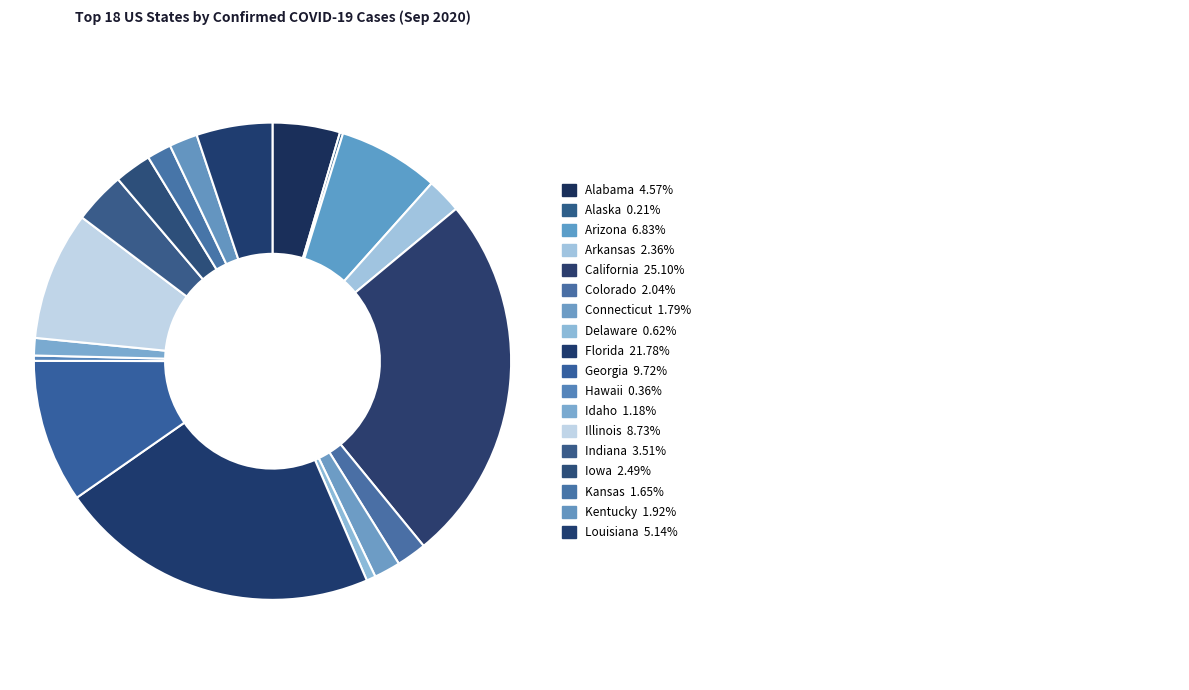

Is there a majority slice in this chart?

No